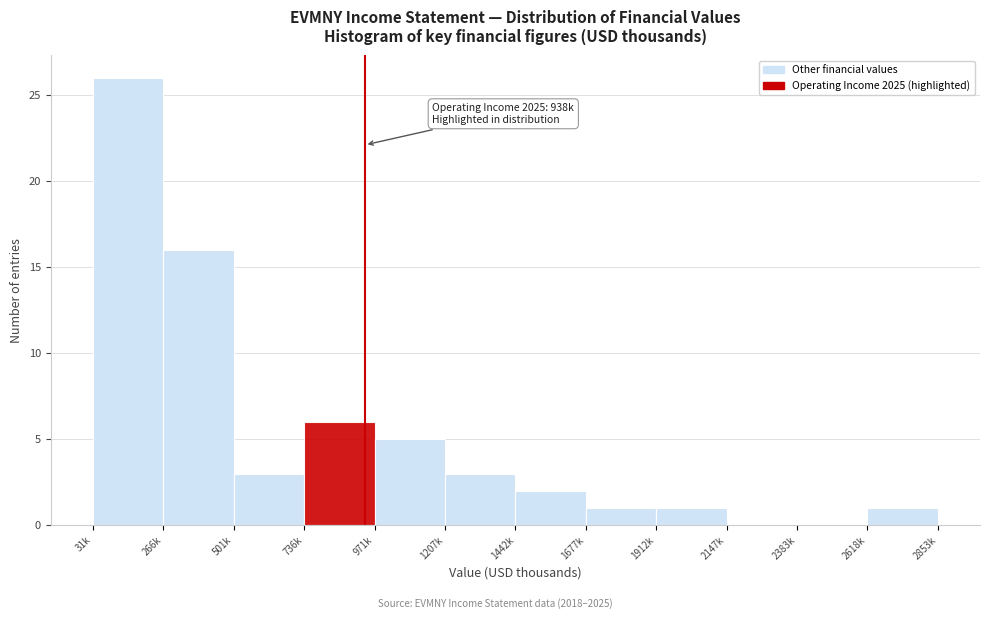

Reading left to right, what are all the values shown in this chart?

31k=26	266k=16	501k=3	736k=6	971k=5	1207k=3	1442k=2	1677k=1	1912k=1	2147k=0	2383k=0	2618k=1